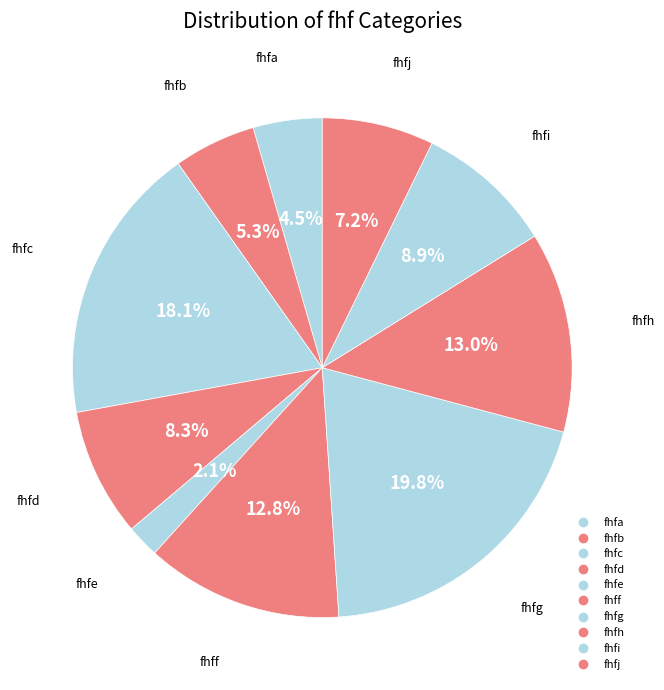

Approximately how many times larger is the value at fhfa compared to fhfi?

0.5